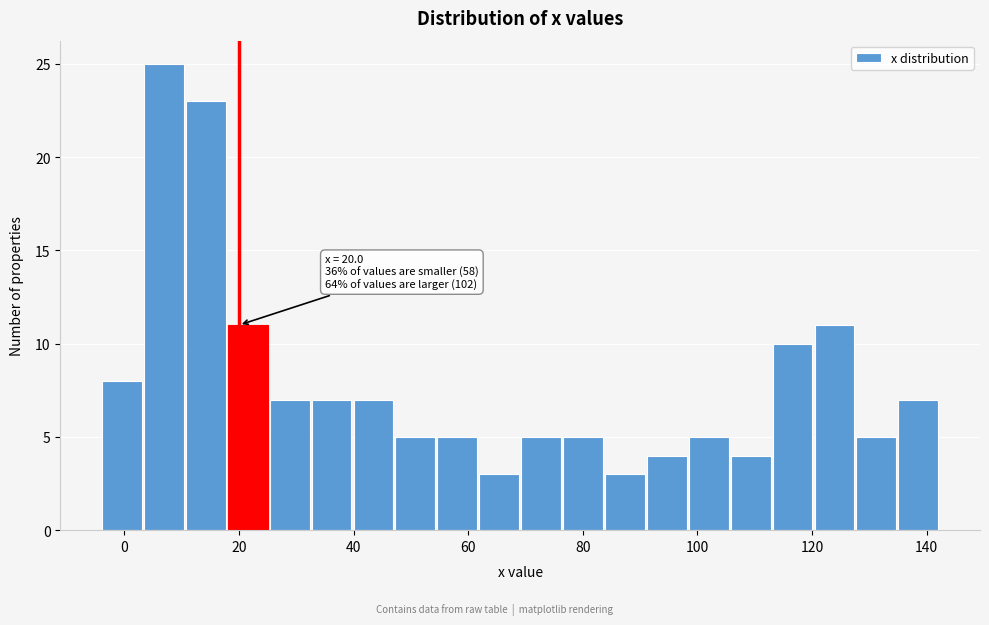

Around what value on the x-axis is the tallest bar? Give the approximate position of its centre, as read against the axis.

6